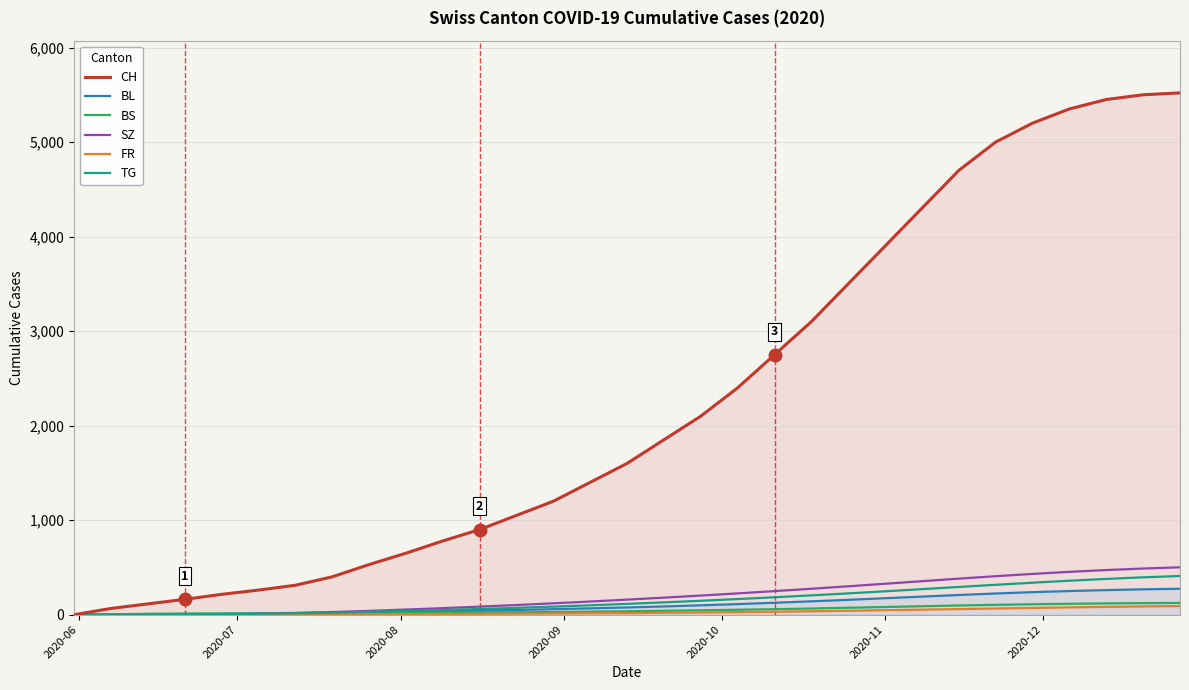

Which series has the largest range (max minus min)?

CH